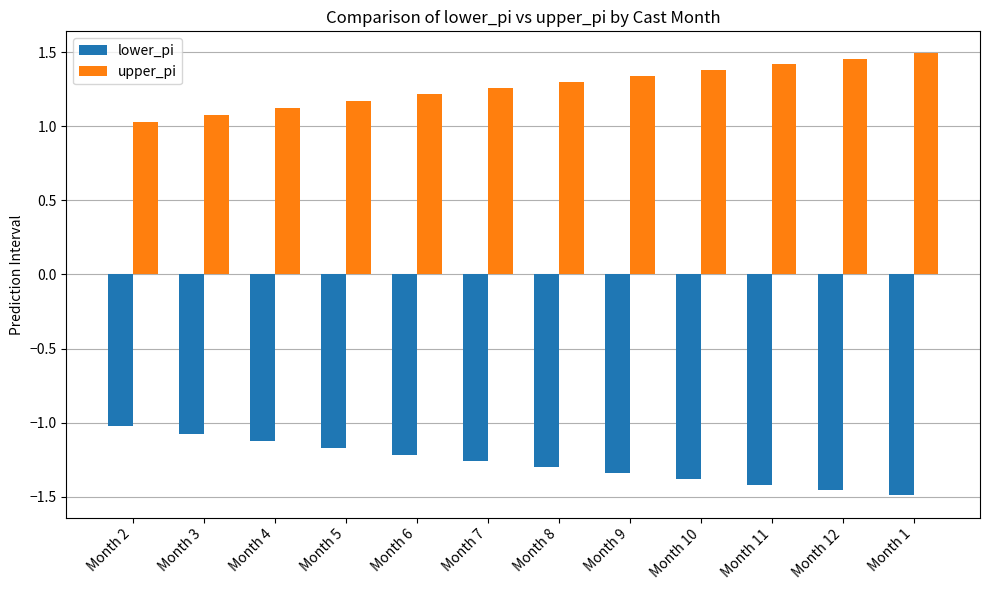

What position from the left is Month 10?

9